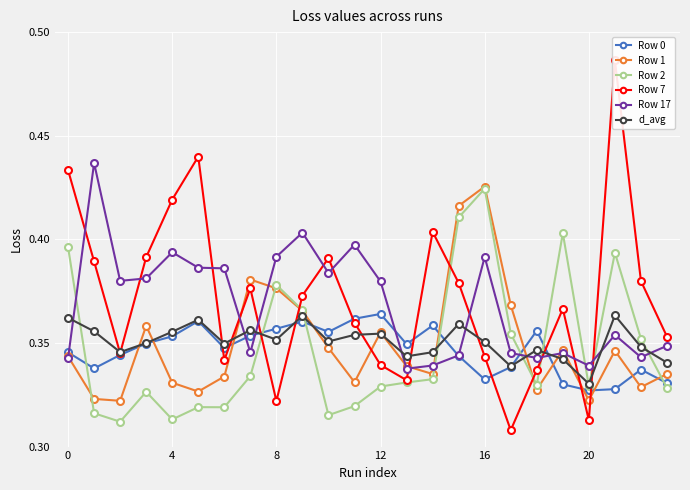

True or false: Row 1 has more than 0 points higher than both neighbors.

True